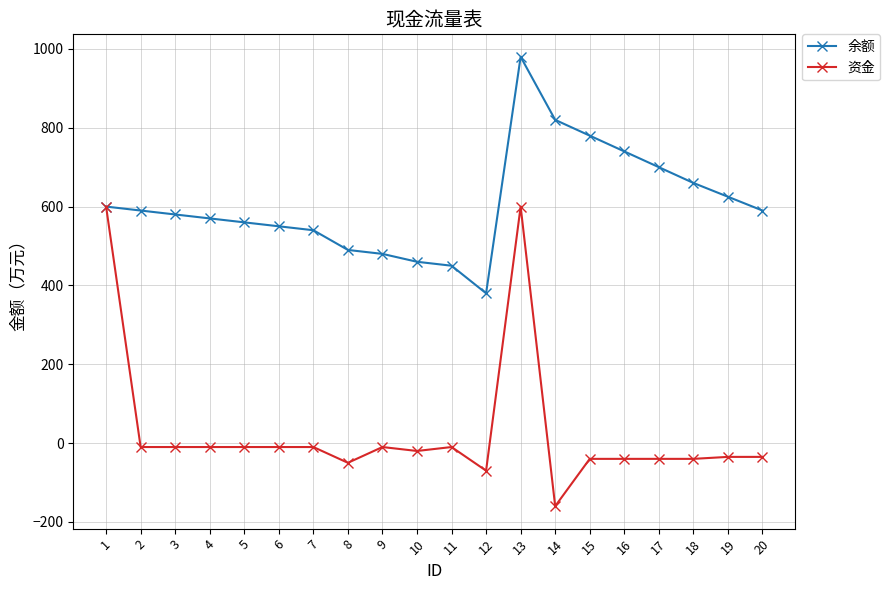

At which category is the sum across all series the highest?

13